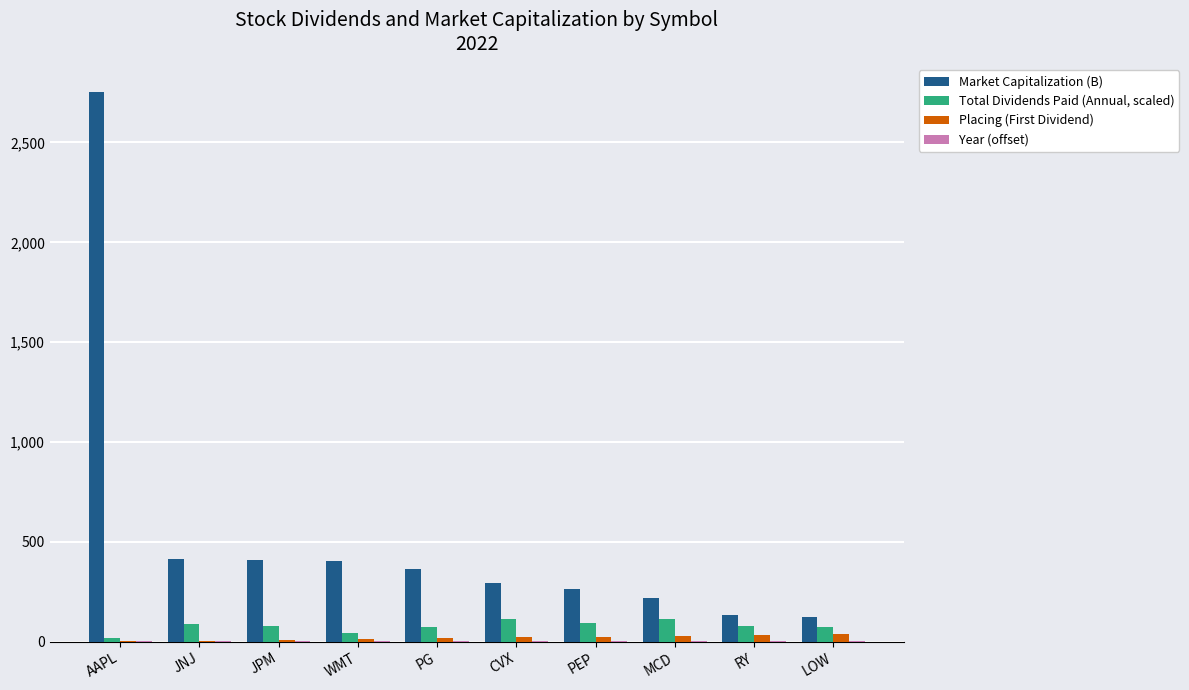

What is the highest value of the Market Capitalization (B) series?

2755.0